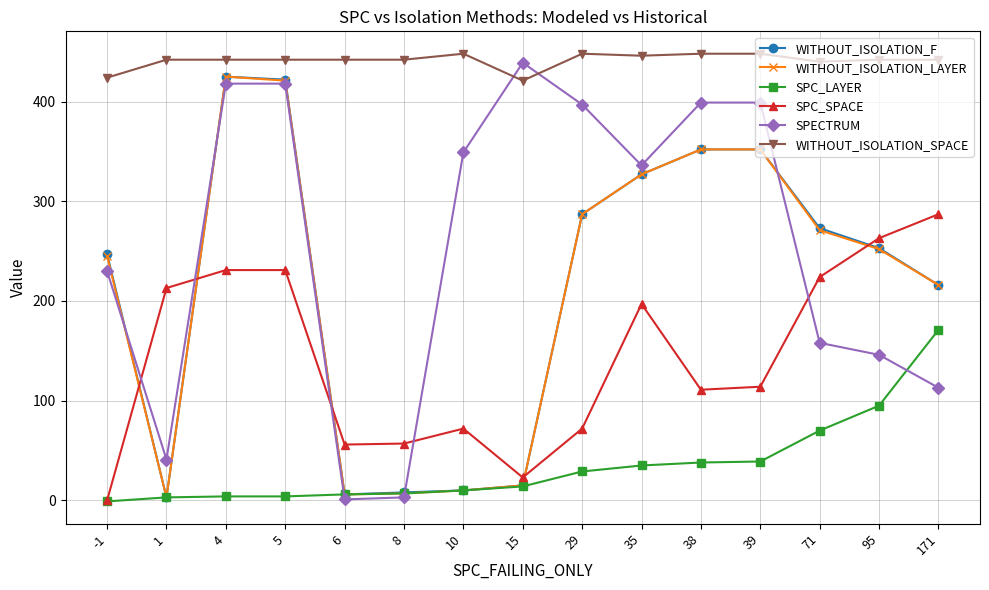

What is the maximum value for WITHOUT_ISOLATION_LAYER?

425